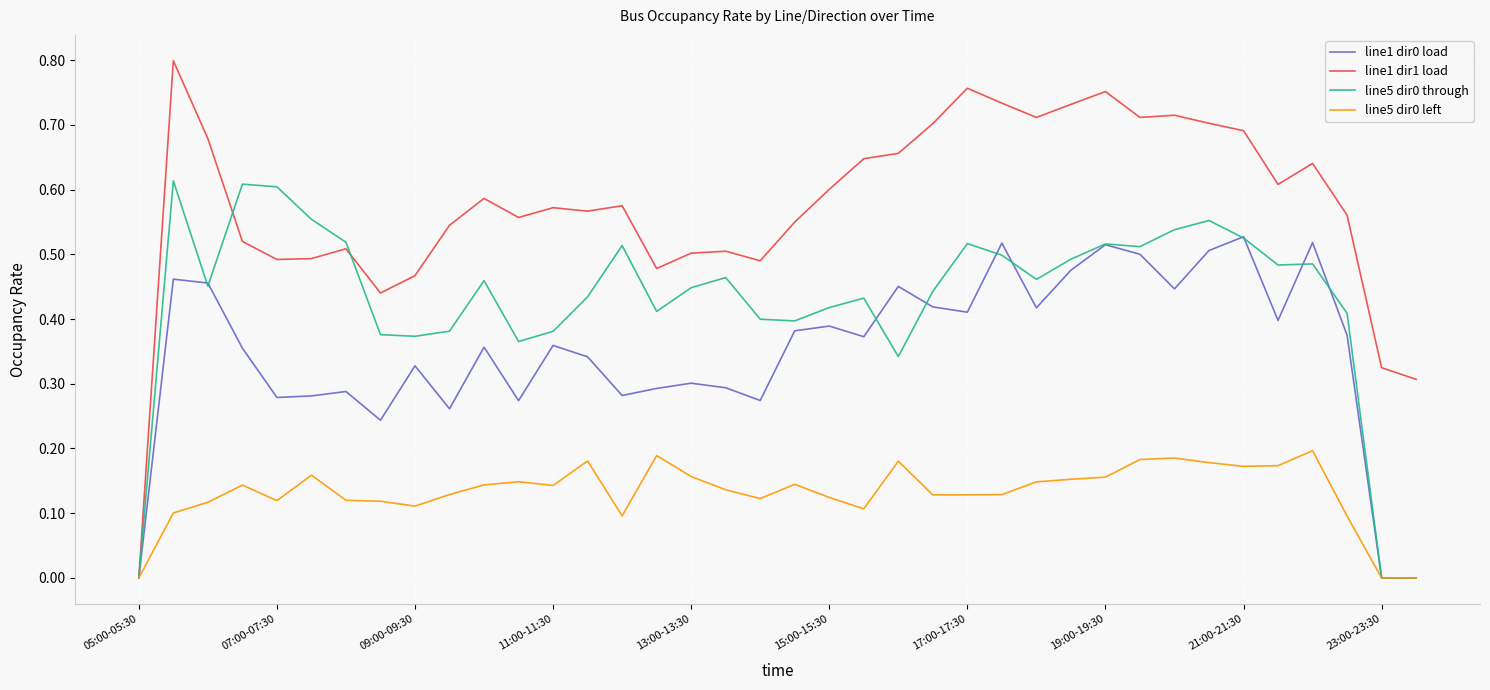

List the series in order of their overall mean, lowest first.

line5 dir0 left, line1 dir0 load, line5 dir0 through, line1 dir1 load